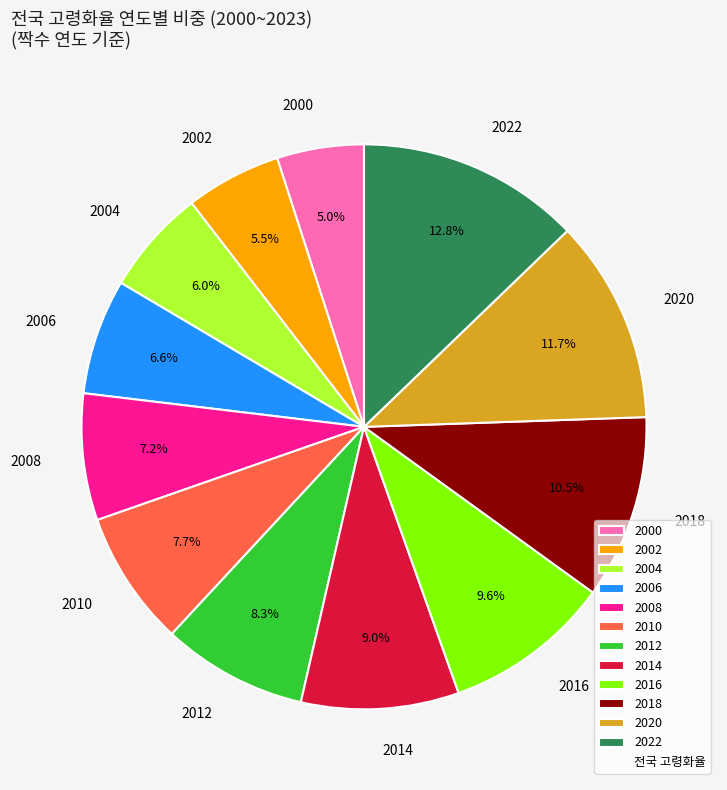

What is the largest slice in the pie chart?

2022